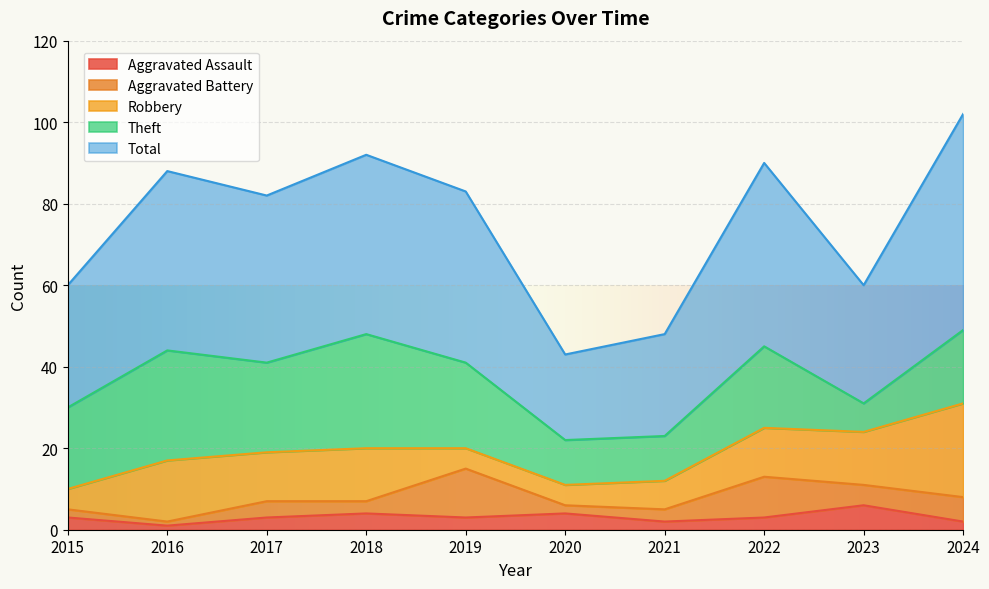

At which category is the sum across all series the highest?

2024